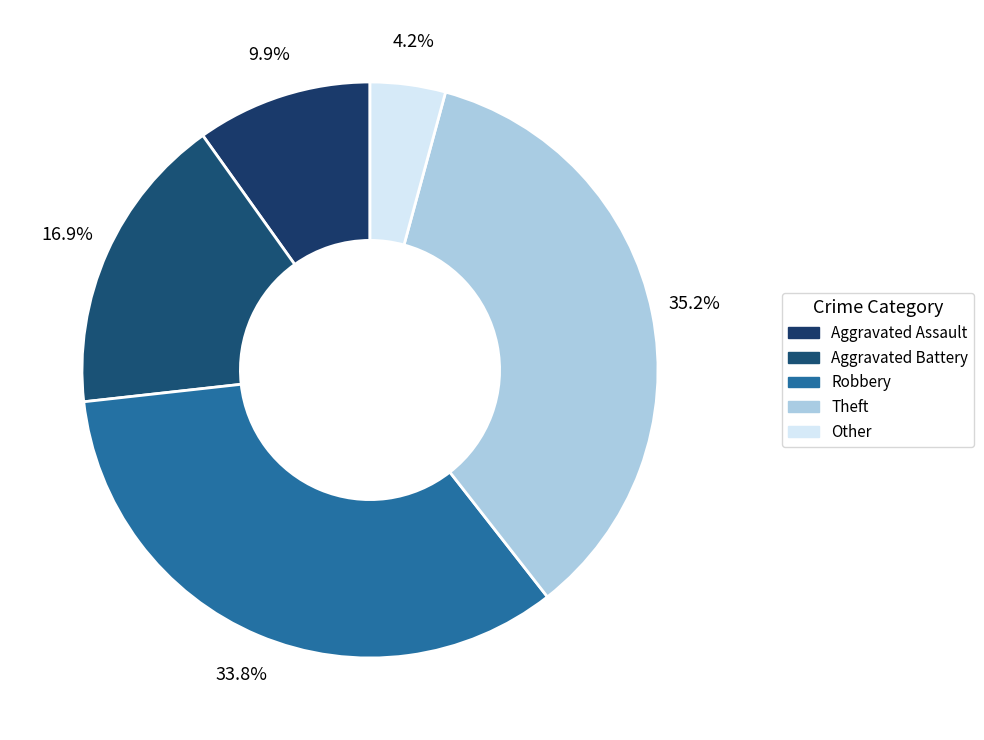

To the nearest percent, what percentage of the pie is Theft?

35%